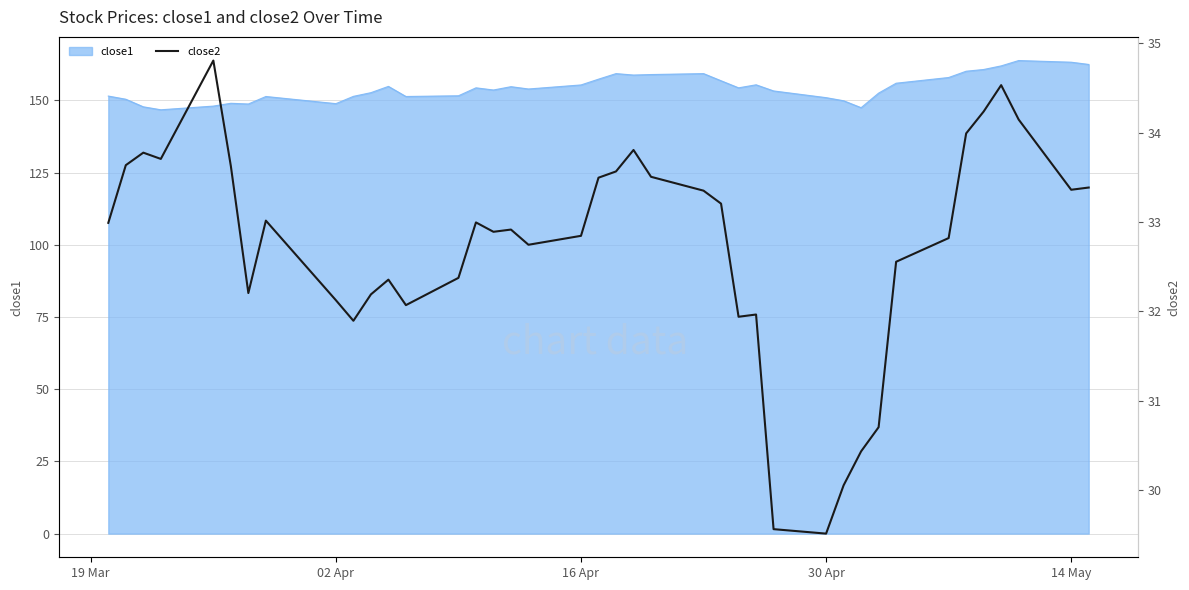

Does the chart have visible grid lines?

Yes